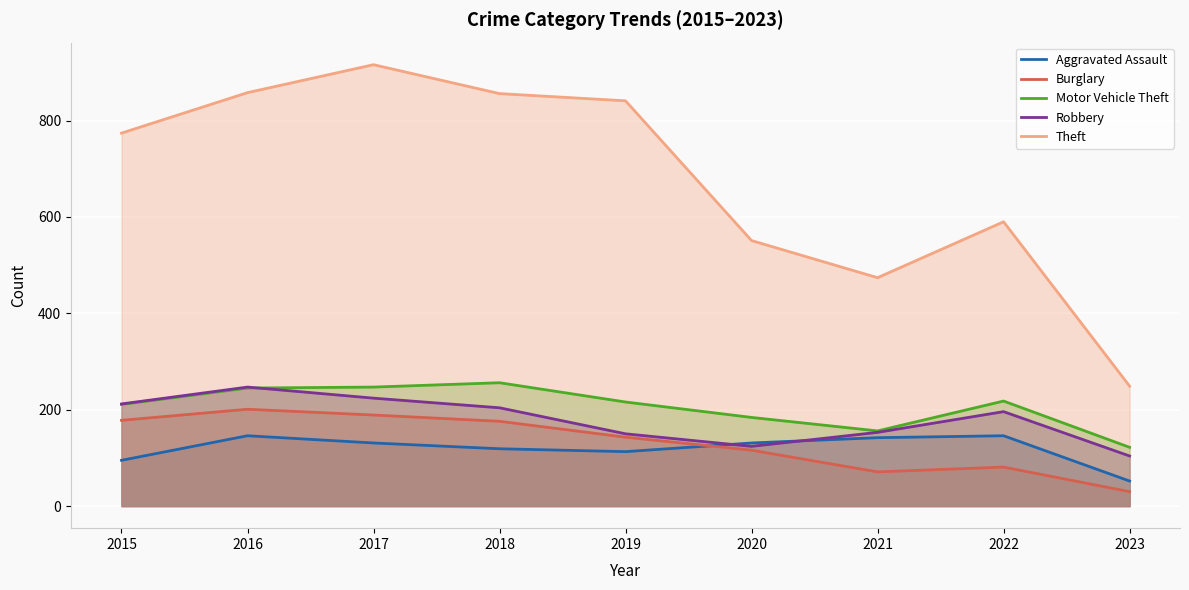

What is the approximate value of Theft at 2017, to the nearest 100?

900